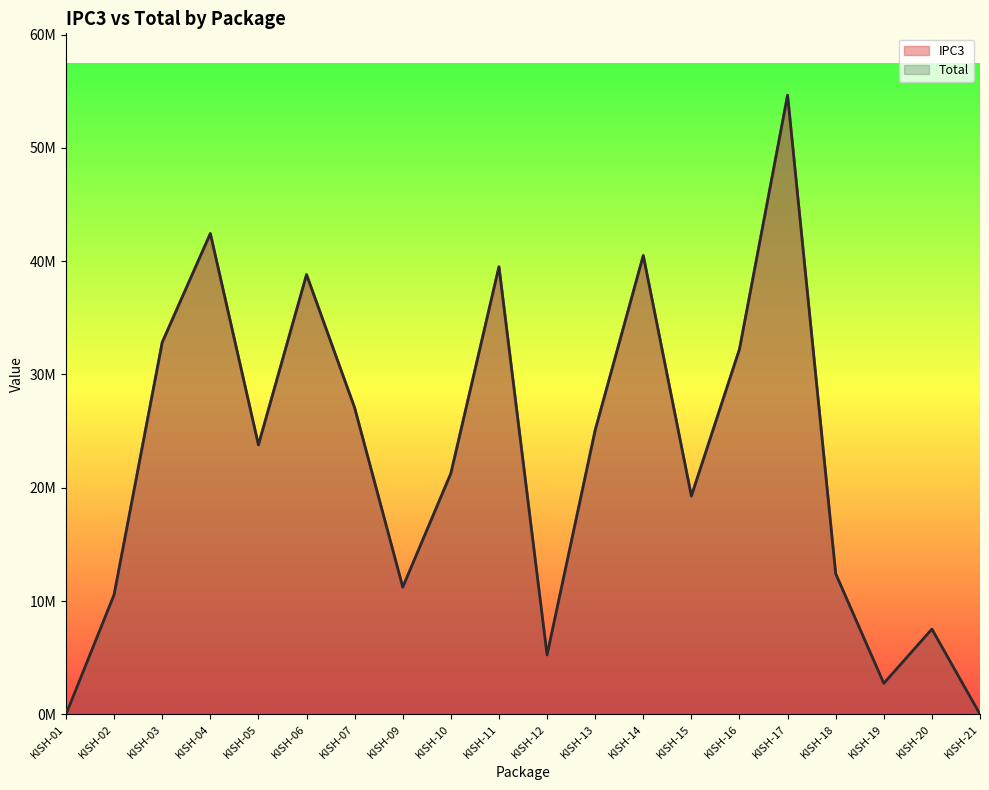

Reading left to right, transcribe all the data shown in this chart.

IPC3: 0.0	10562904.6	32831139.0	42434379.5	23778934.8	38809746.9	27050240.4	11222384.2	21259603.1	39498896.1	5233367.0	25072428.2	40492764.5	19264003.8	32223727.6	54643926.9	12407029.6	2729202.3	7518172.5	0.0
Total: 0.0	10562904.6	32831139.0	42434379.5	23778934.8	38809746.9	27050240.4	11222384.2	21259603.1	39498896.1	5233367.0	25072428.2	40492764.5	19264003.8	32223727.6	54643926.9	12407029.6	2729202.3	7518172.5	0.0